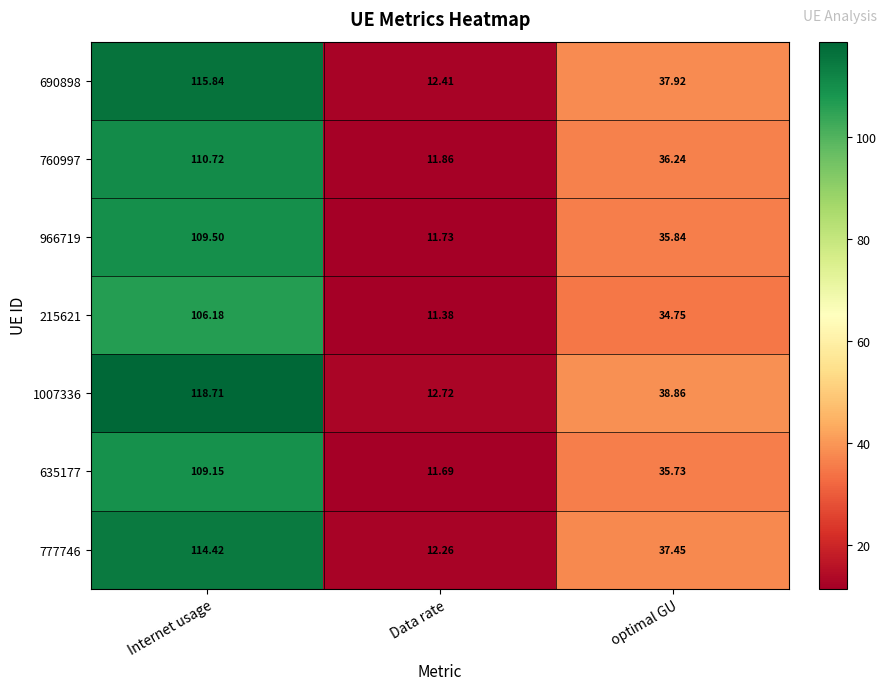

Which category has the highest value in the 635177 series?

Internet usage